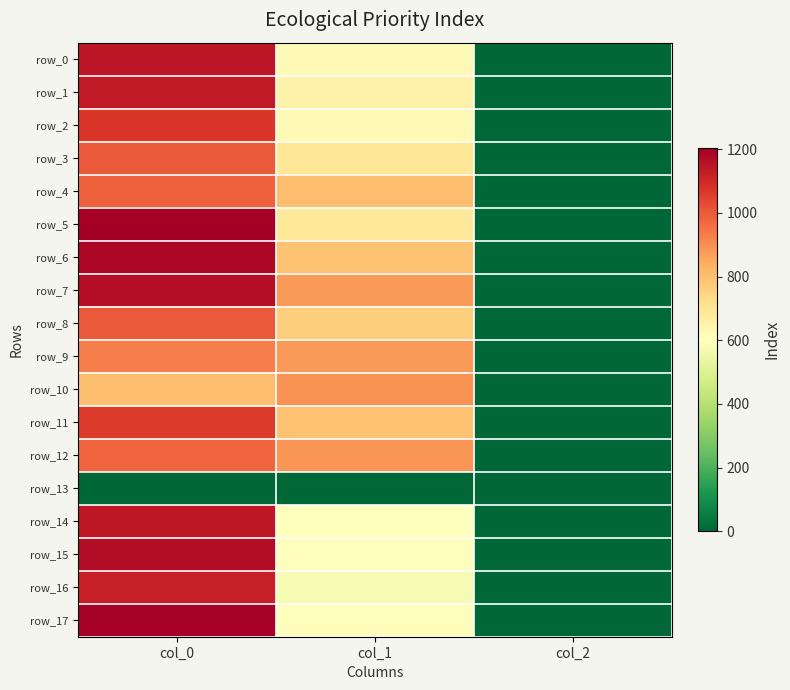

True or false: row_10 has a value of 1370.9 at col_0.

False